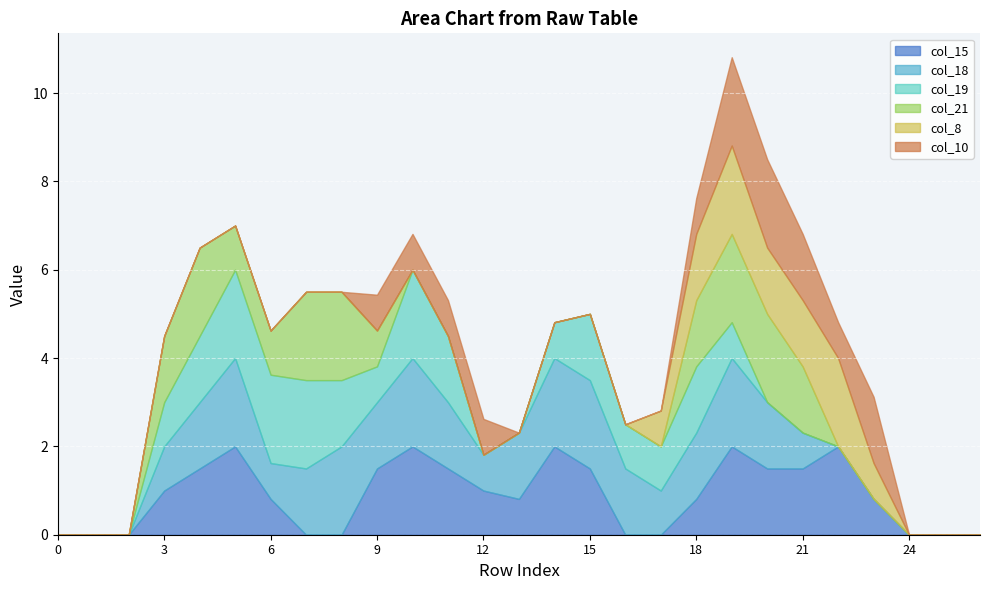

Between 23 and 15, which is larger?

15